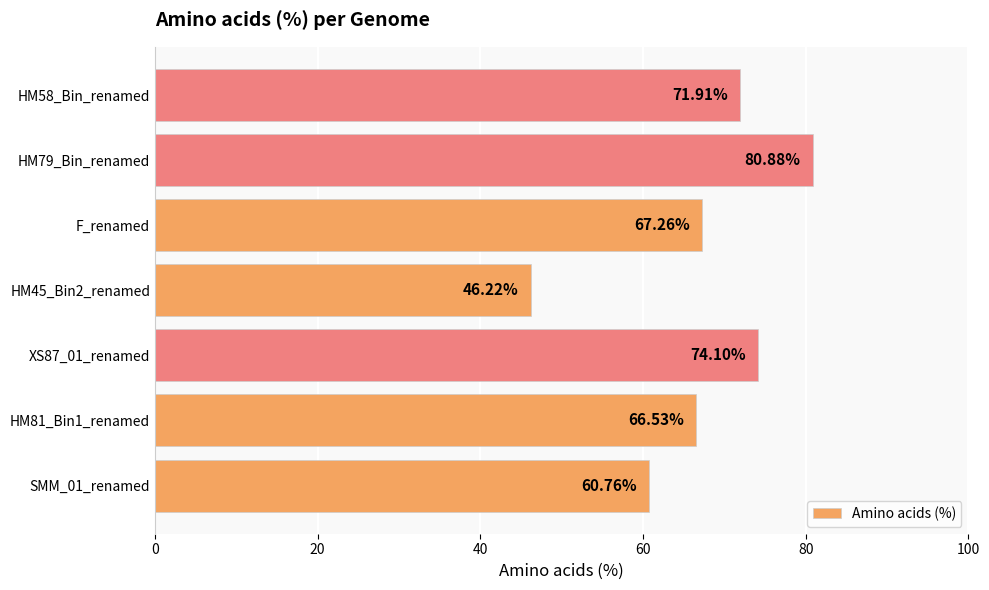

Approximately how many times larger is the value at HM79_Bin_renamed compared to HM58_Bin_renamed?

1.1